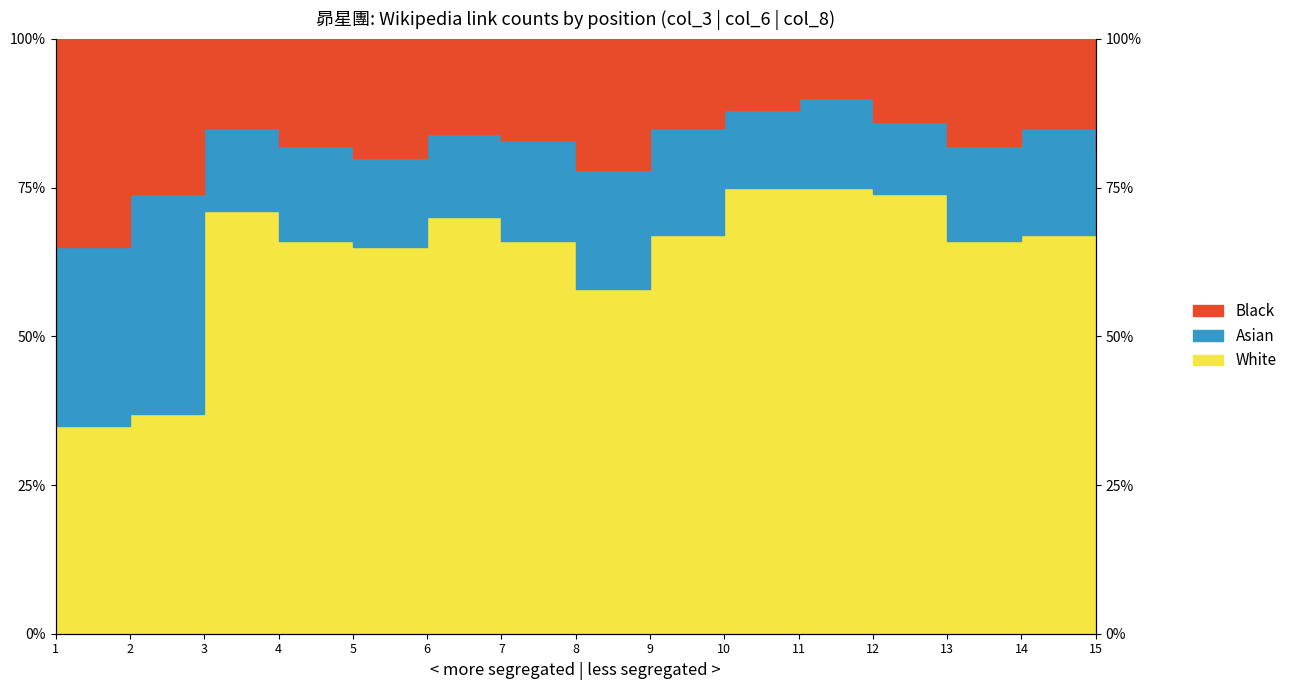

True or false: White has more than 1 points higher than both neighbors.

True